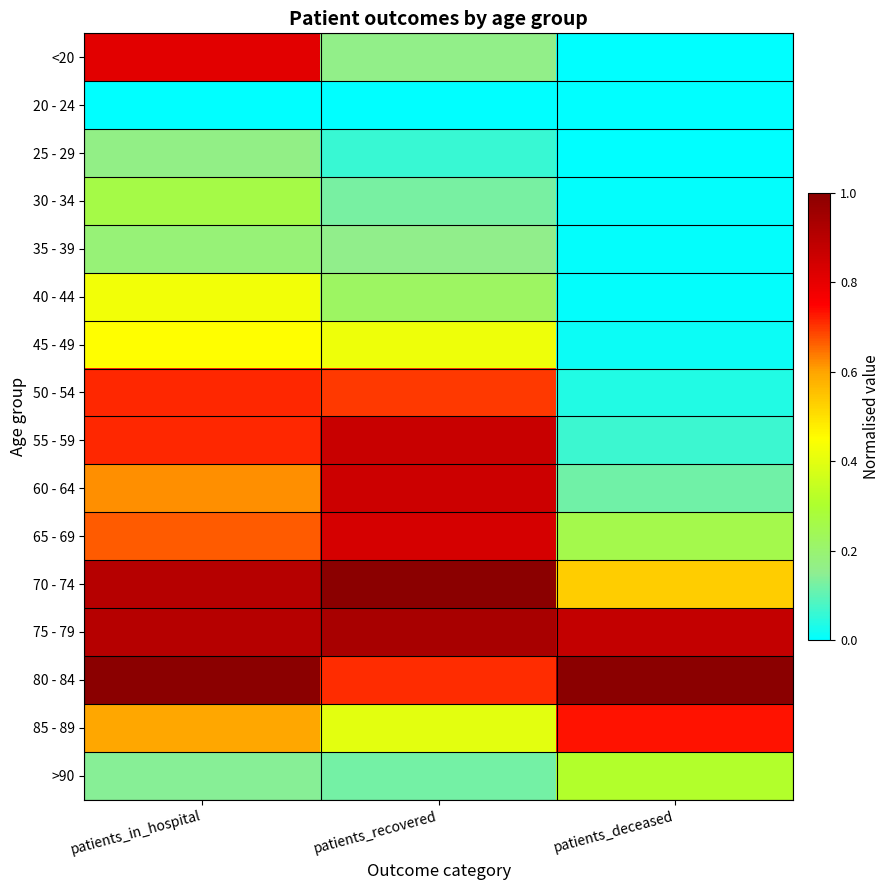

Reading left to right, list all the values displayed in this chart.

<20: patients_in_hospital=0.8	patients_recovered=0.2	patients_deceased=0.0
20 - 24: patients_in_hospital=0.0	patients_recovered=0.0	patients_deceased=0.0
25 - 29: patients_in_hospital=0.2	patients_recovered=0.1	patients_deceased=0.0
30 - 34: patients_in_hospital=0.3	patients_recovered=0.1	patients_deceased=0.0
35 - 39: patients_in_hospital=0.2	patients_recovered=0.2	patients_deceased=0.0
40 - 44: patients_in_hospital=0.4	patients_recovered=0.2	patients_deceased=0.0
45 - 49: patients_in_hospital=0.5	patients_recovered=0.4	patients_deceased=0.0
50 - 54: patients_in_hospital=0.7	patients_recovered=0.7	patients_deceased=0.0
55 - 59: patients_in_hospital=0.7	patients_recovered=0.9	patients_deceased=0.1
60 - 64: patients_in_hospital=0.6	patients_recovered=0.9	patients_deceased=0.1
65 - 69: patients_in_hospital=0.7	patients_recovered=0.8	patients_deceased=0.3
70 - 74: patients_in_hospital=0.9	patients_recovered=1.0	patients_deceased=0.5
75 - 79: patients_in_hospital=0.9	patients_recovered=0.9	patients_deceased=0.9
80 - 84: patients_in_hospital=1.0	patients_recovered=0.7	patients_deceased=1.0
85 - 89: patients_in_hospital=0.6	patients_recovered=0.4	patients_deceased=0.7
>90: patients_in_hospital=0.1	patients_recovered=0.1	patients_deceased=0.3